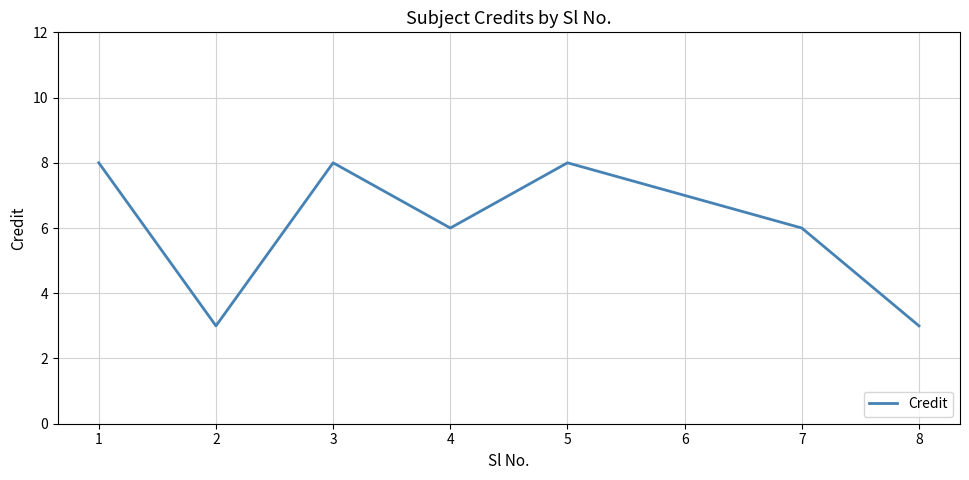

How many series are shown in this chart?

1